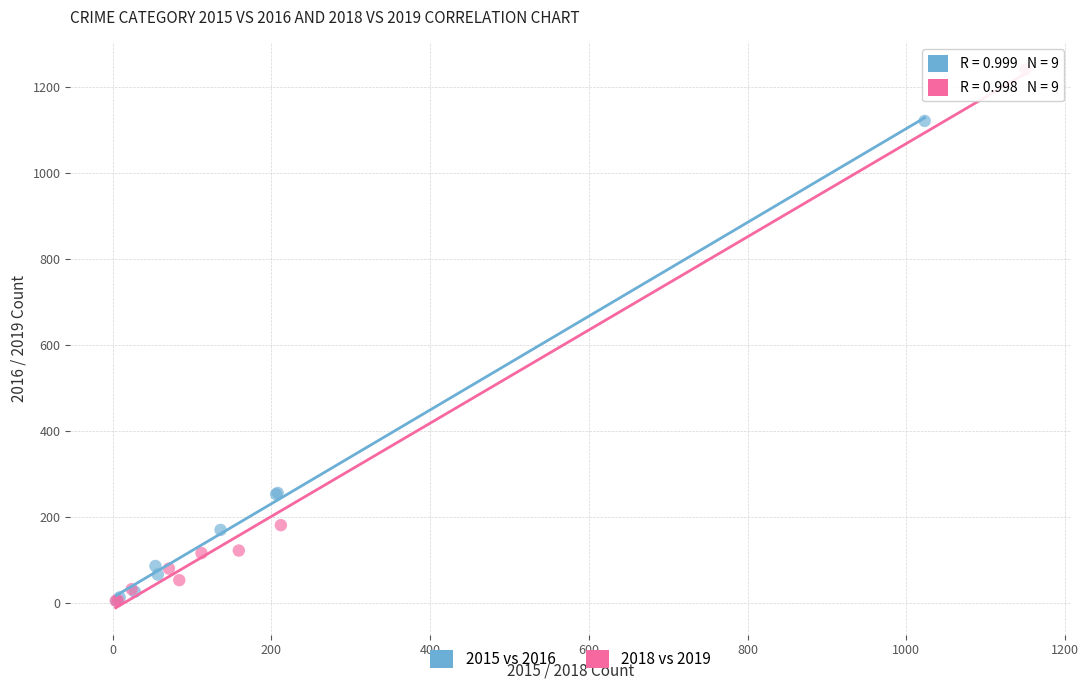

Which series contains the highest Y value?

2018 vs 2019